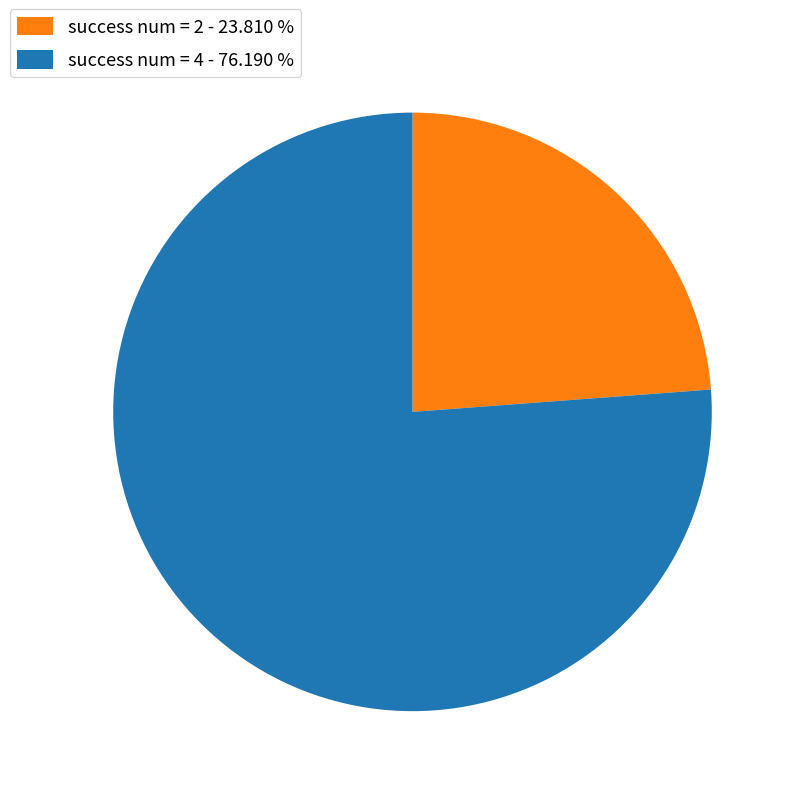

Which category has the smallest portion of the pie?

success num = 2 - 23.810 %